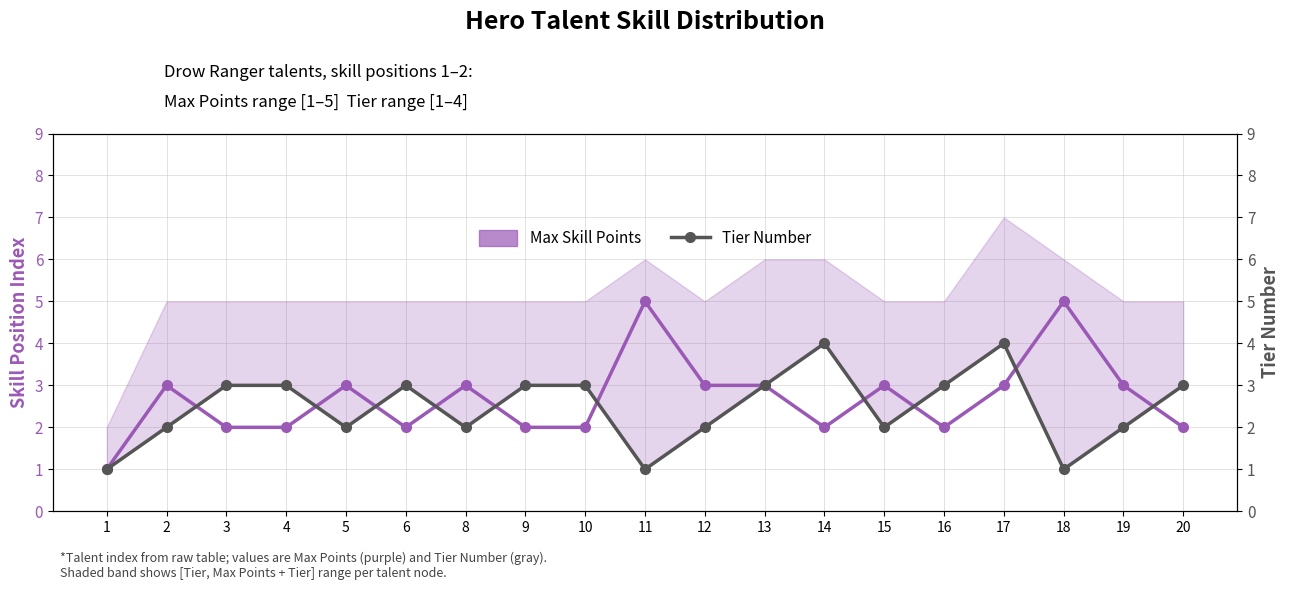

What is the total value across all series at 2?

5